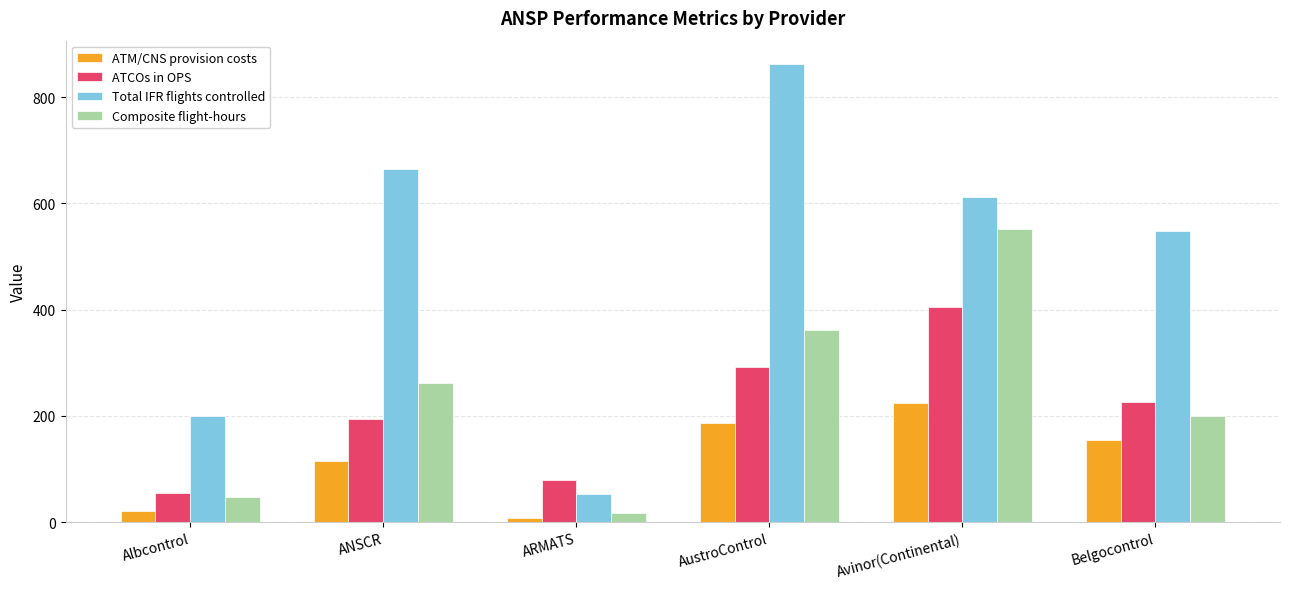

At how many categories does at least one series exceed 320?

4